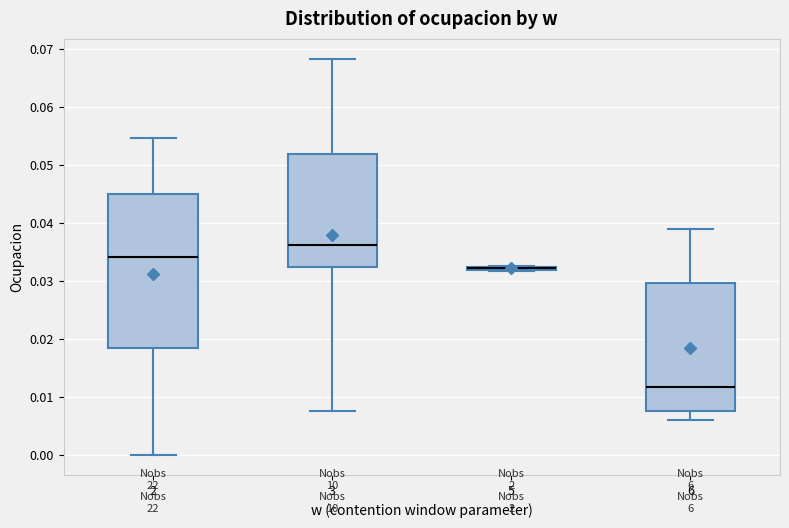

Comparing the boxes themselves (not the whiskers), which one is the tallest?

2